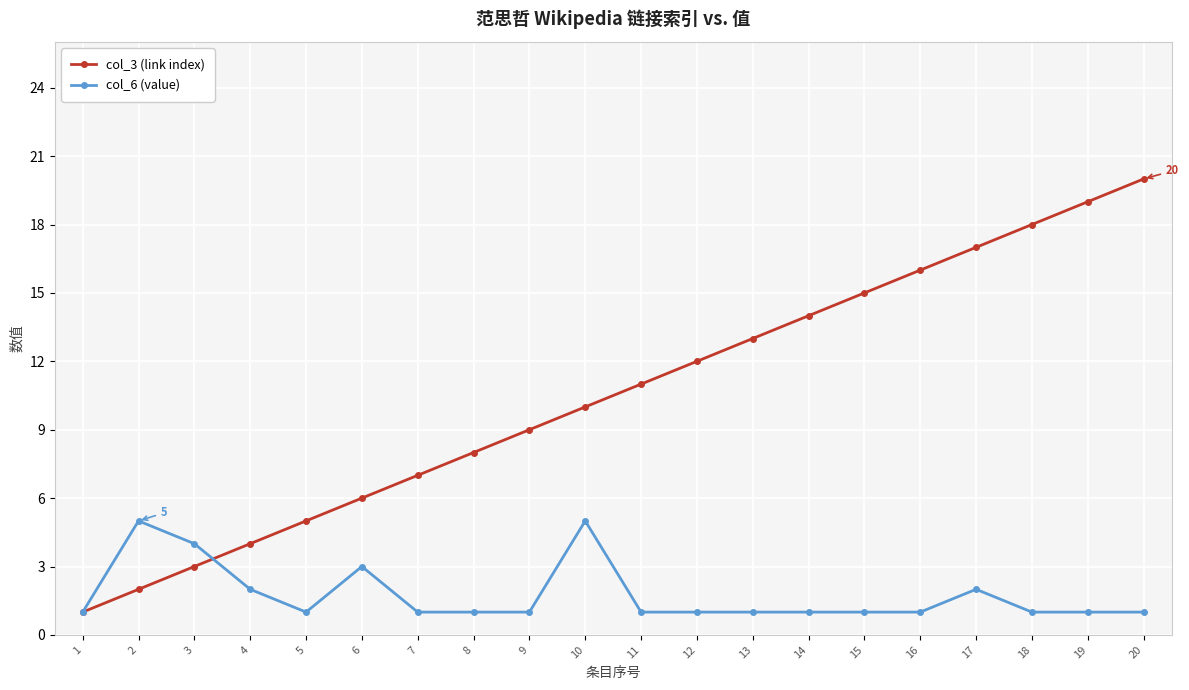

How many data points in col_3 (link index) are less than 11?

10